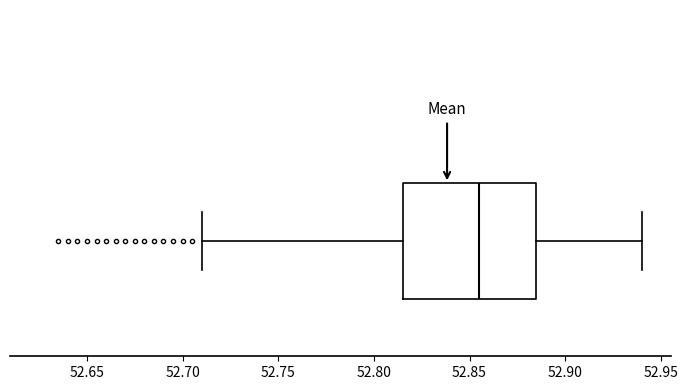

Where does the median line of the box sit on the x-axis? The values are not printed on the chart, so give them approximately, as read against the axis.

52.855